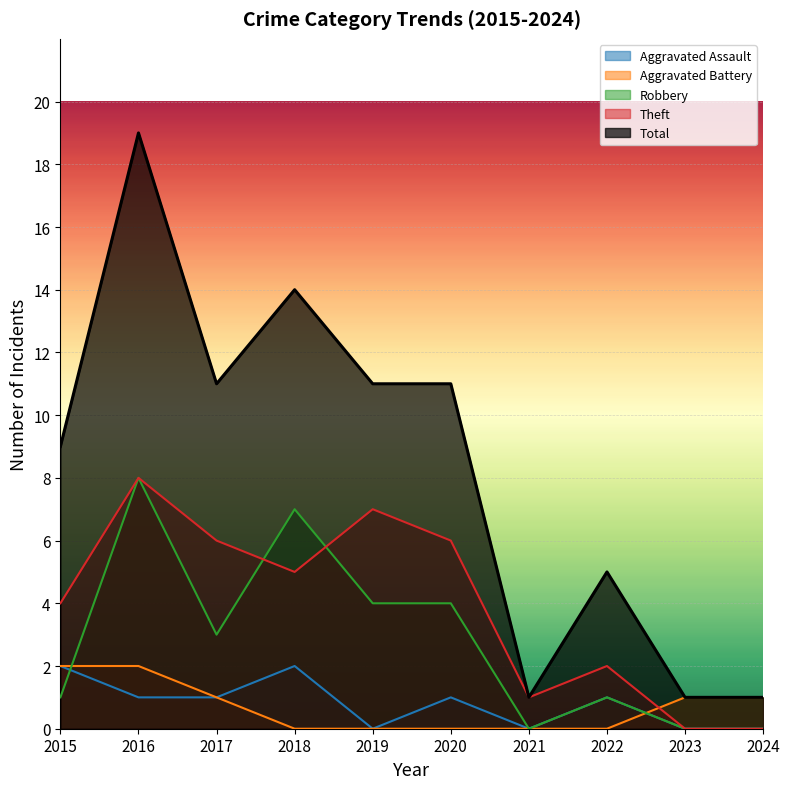

How many lines are shown in the chart?

5